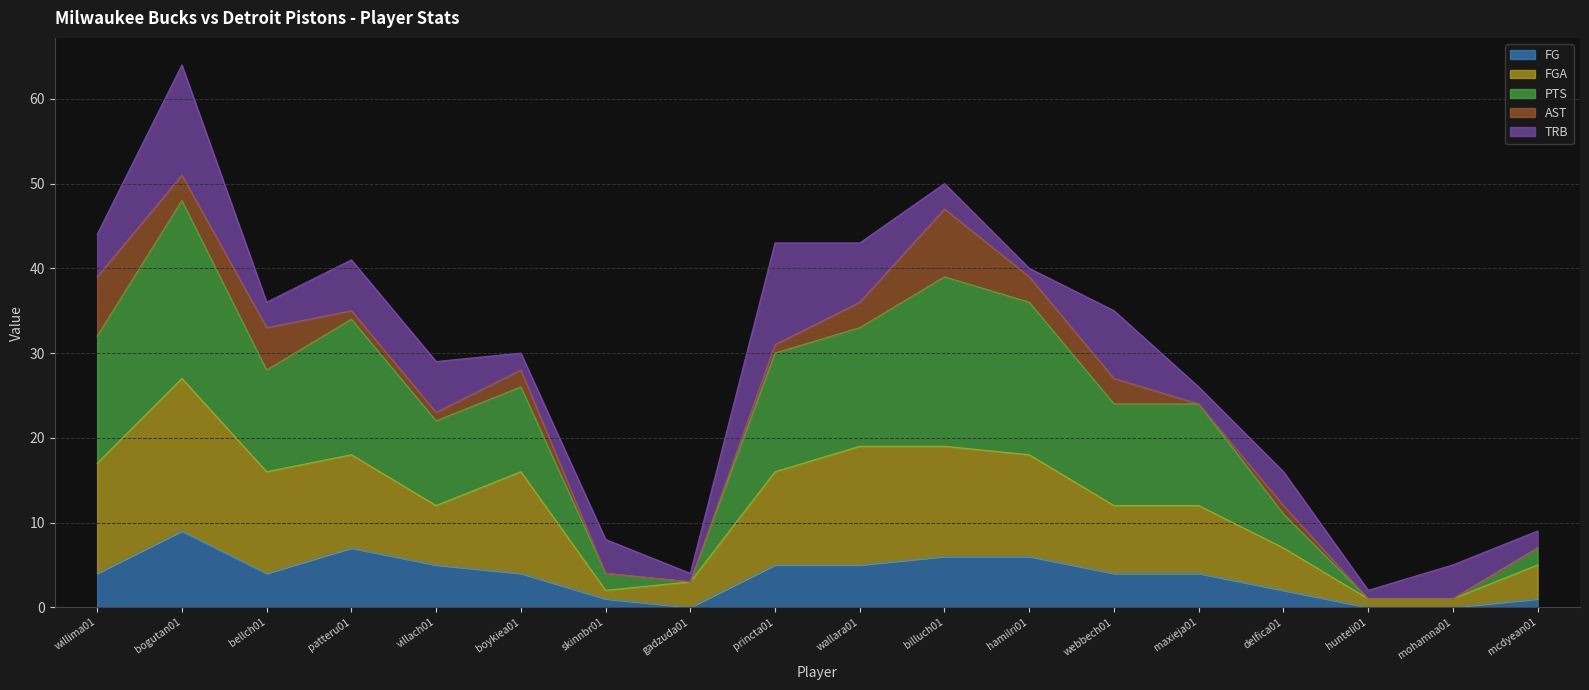

At which category is the sum across all series the highest?

bogutan01